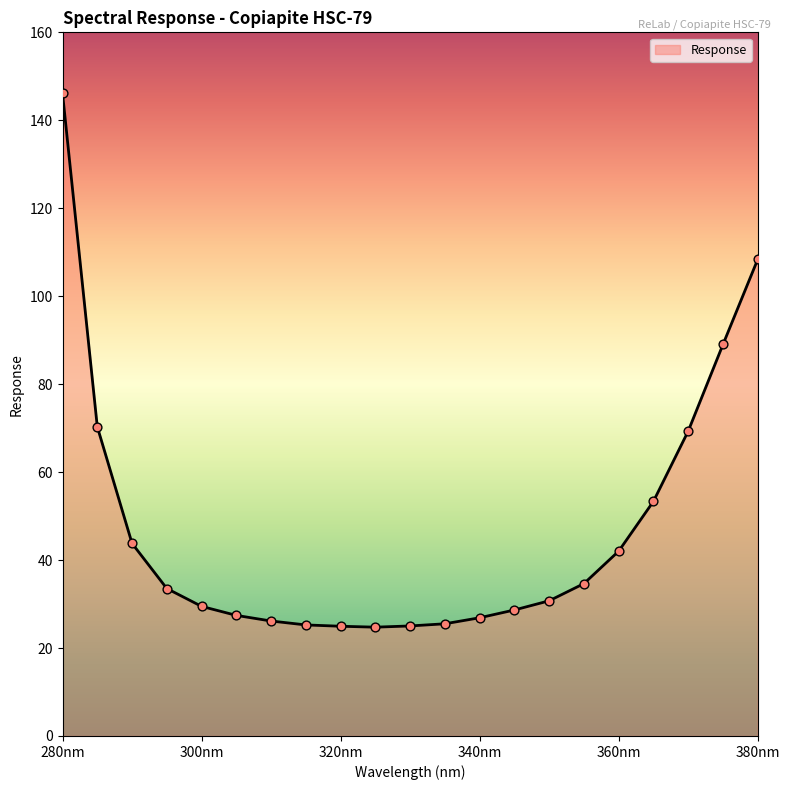

What is the smallest value displayed?

24.7